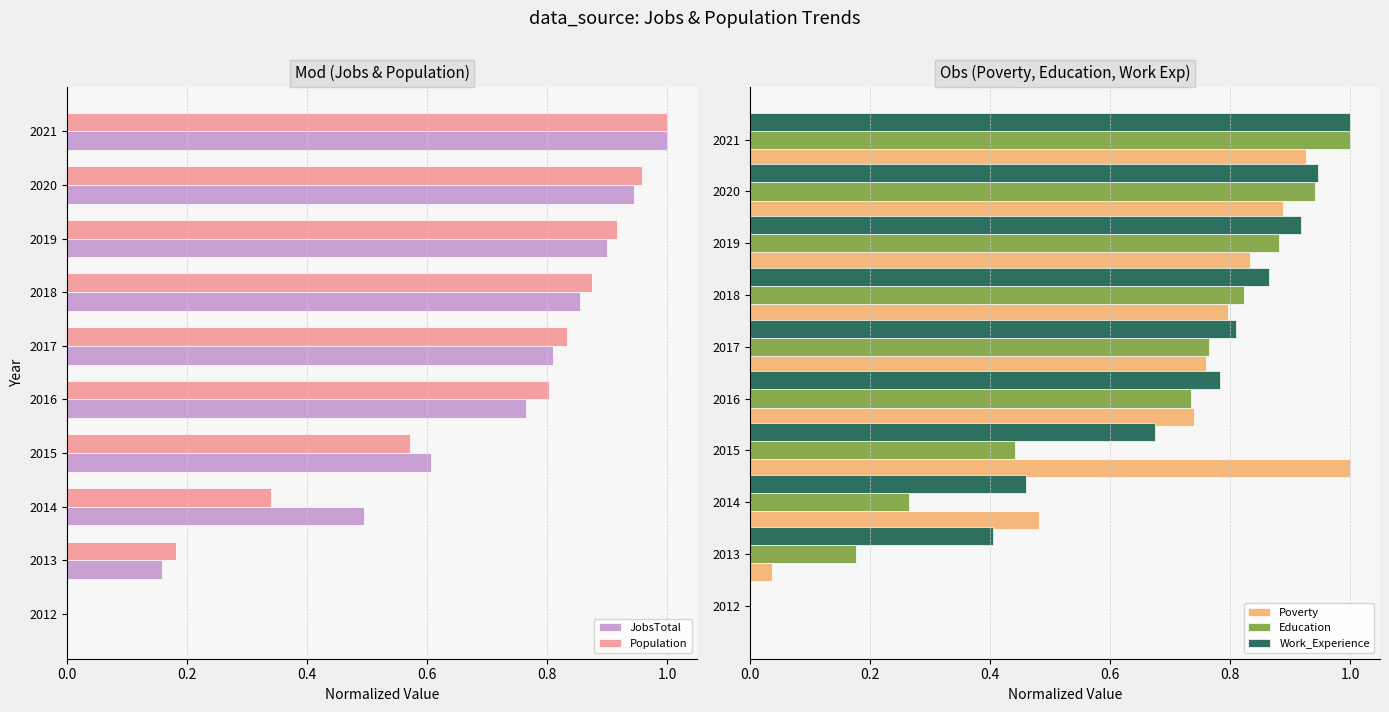

True or false: JobsTotal has a value of 0.8 at 2017.

True